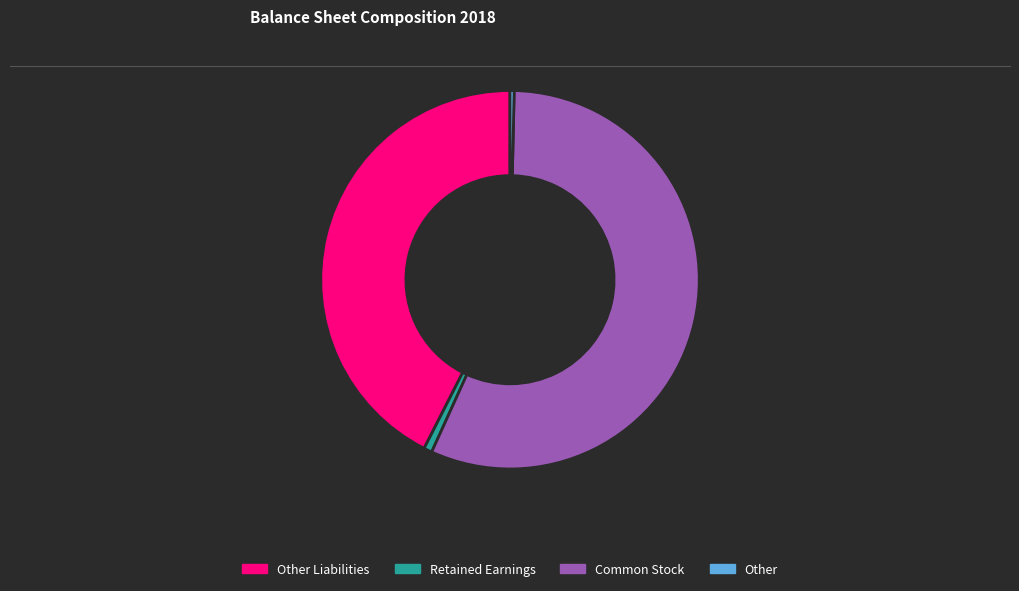

Which category has the biggest portion of the pie?

Common Stock